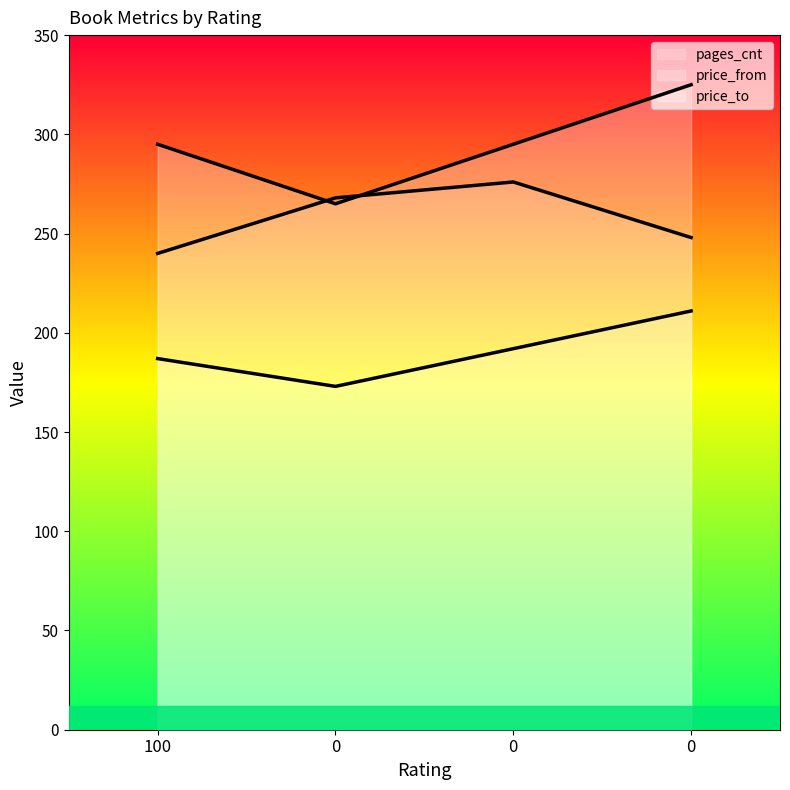

True or false: pages_cnt and price_from intersect in this chart.

False